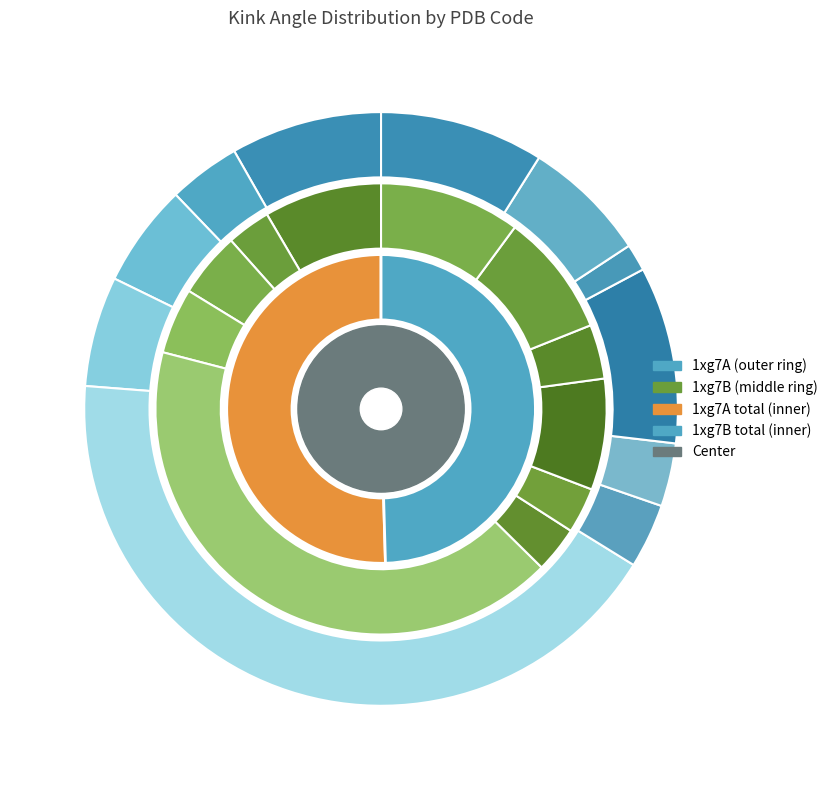

To the nearest percent, what percentage of the pie is 5?

3%